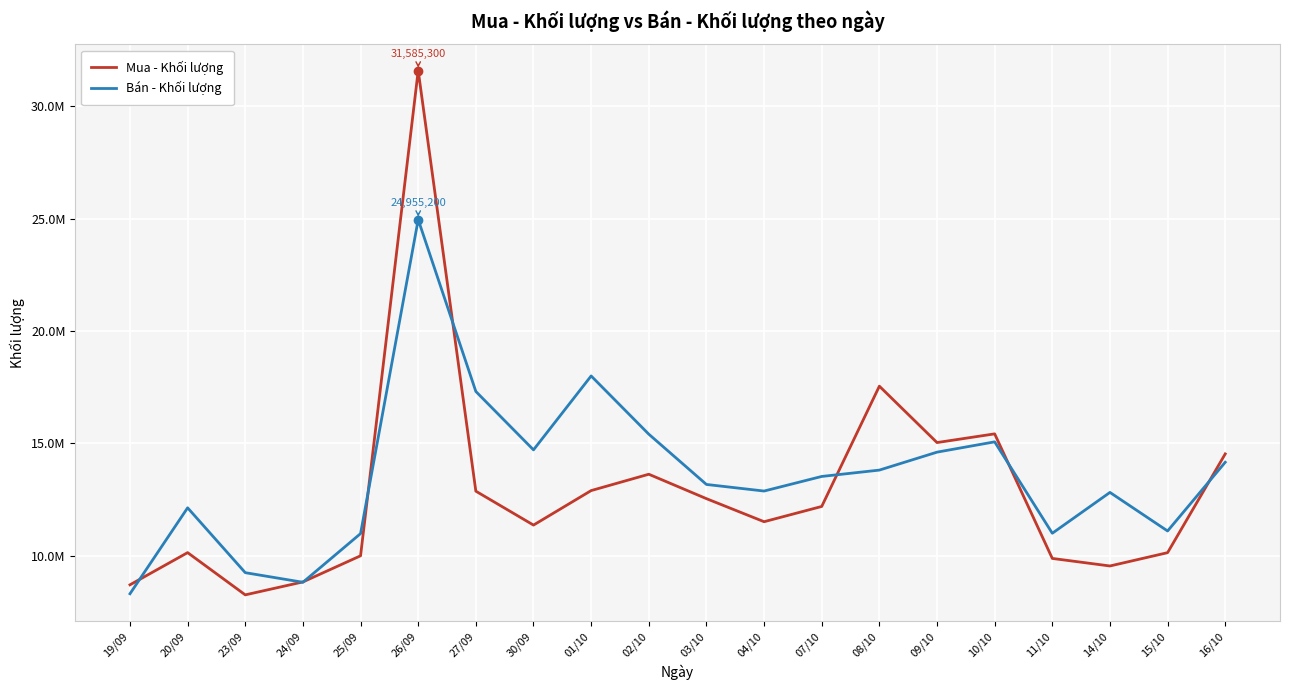

Which series has the widest spread of values?

Mua - Khối lượng